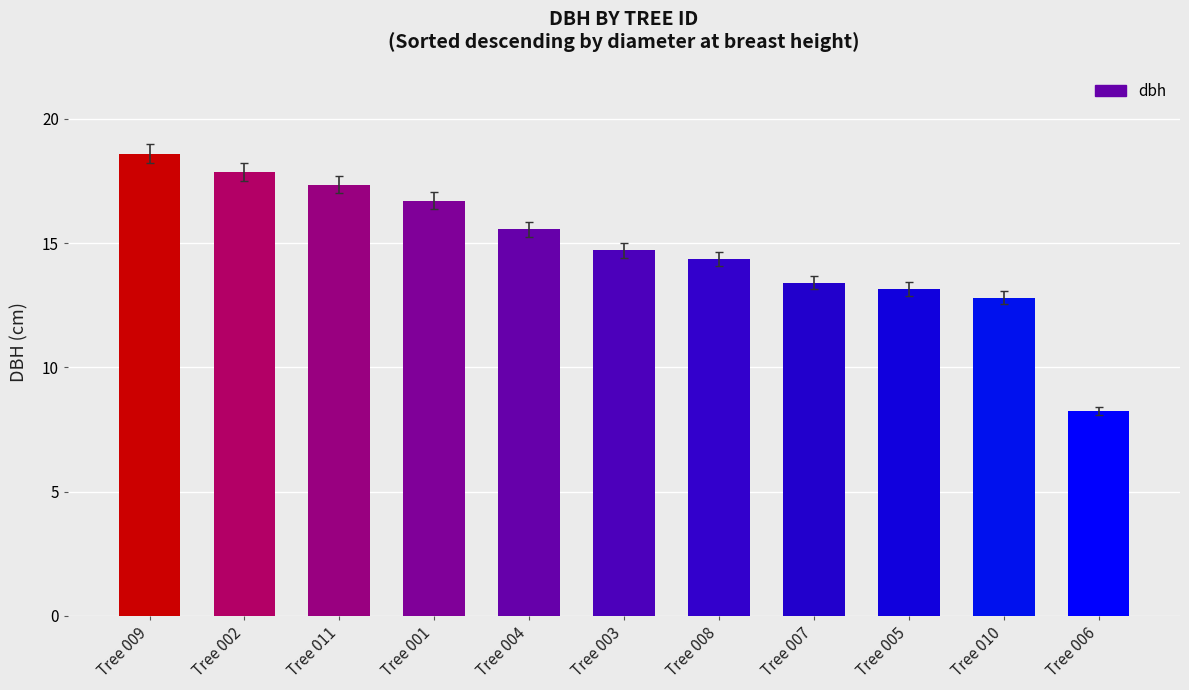

Where does the data first go above 14?

Tree 009